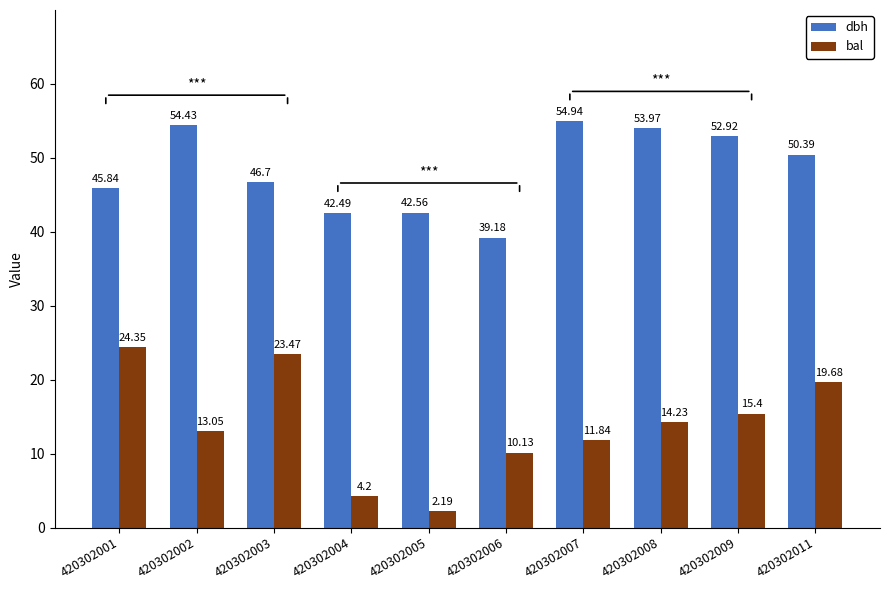

How many bars are there in total?

20